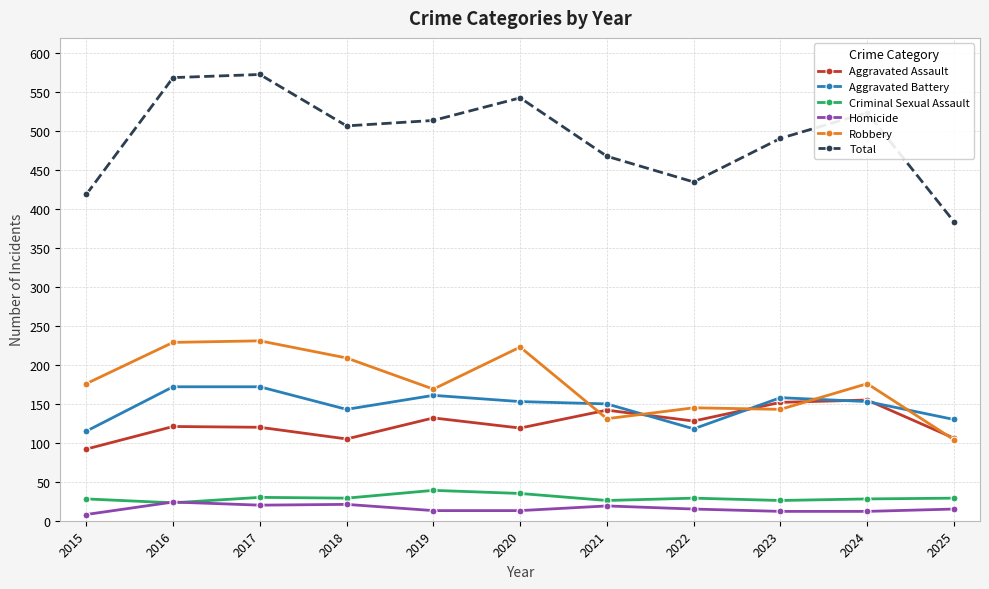

How many values in the Criminal Sexual Assault series are below 29?

5